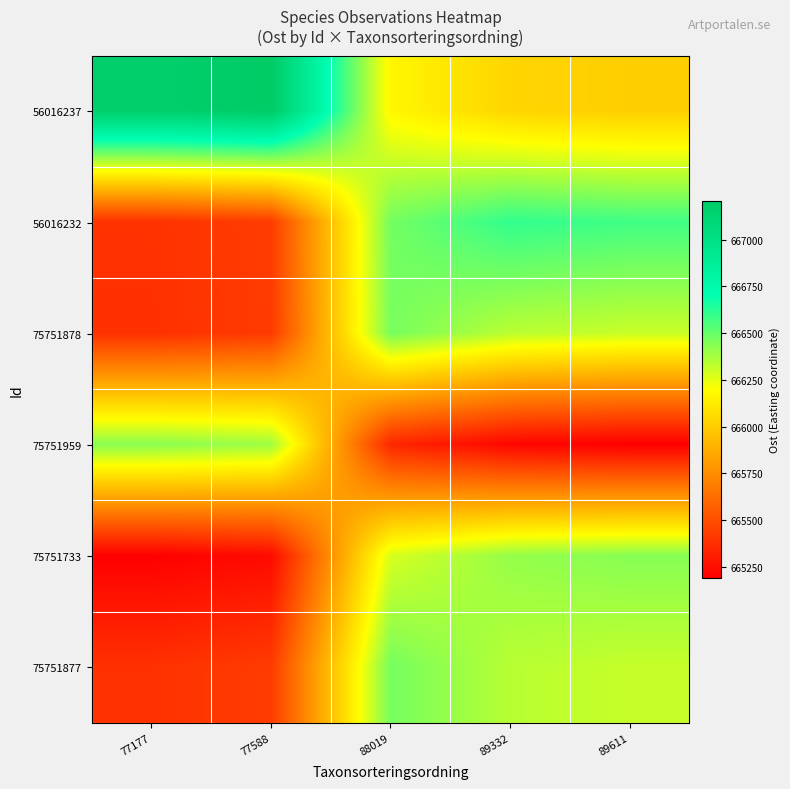

At 89332, list the series in order from largest to smallest.

56016232, 75751733, 75751877, 75751878, 56016237, 75751959